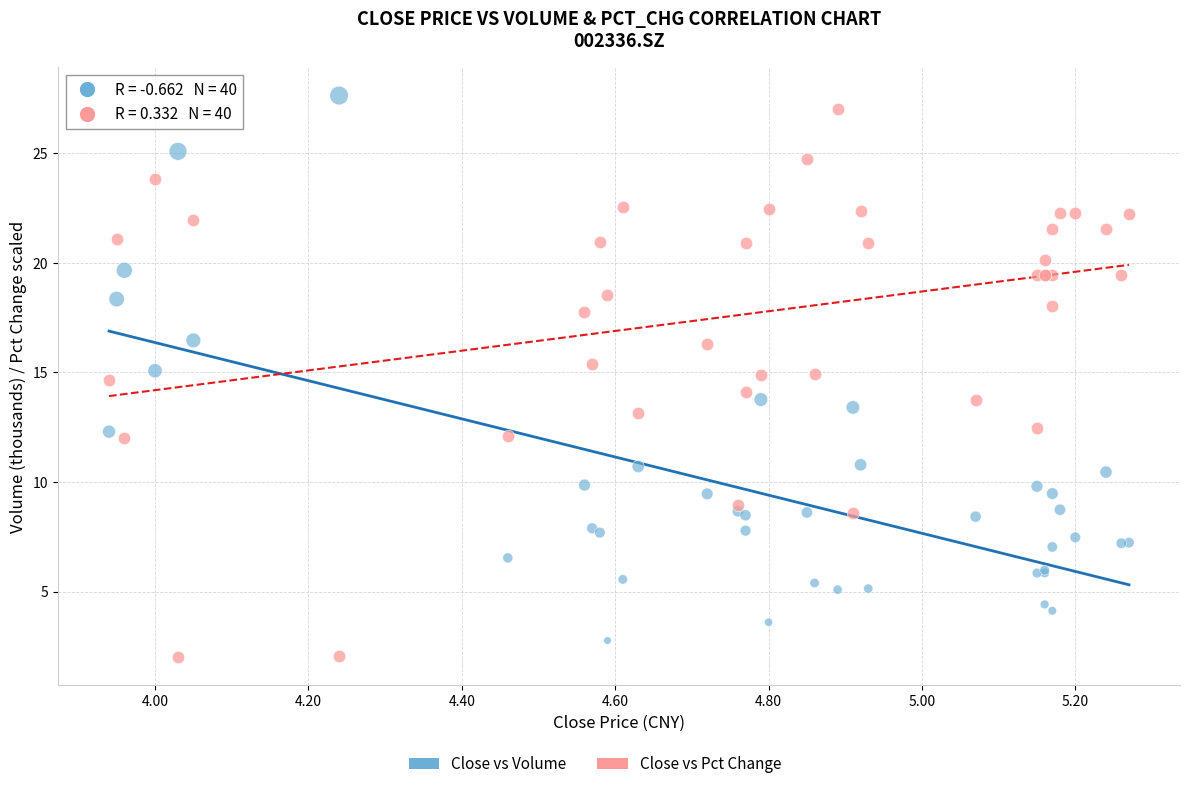

What is the X range (max minus min) for the scatter plot?

1.3